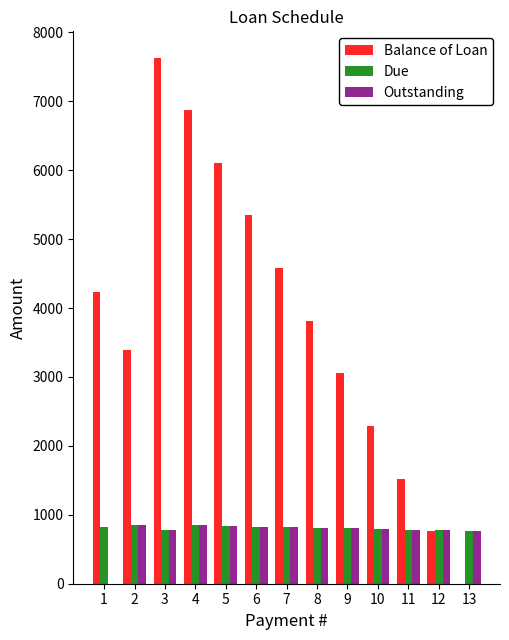

Between 5 and 8, which series saw the biggest shift?

Balance of Loan